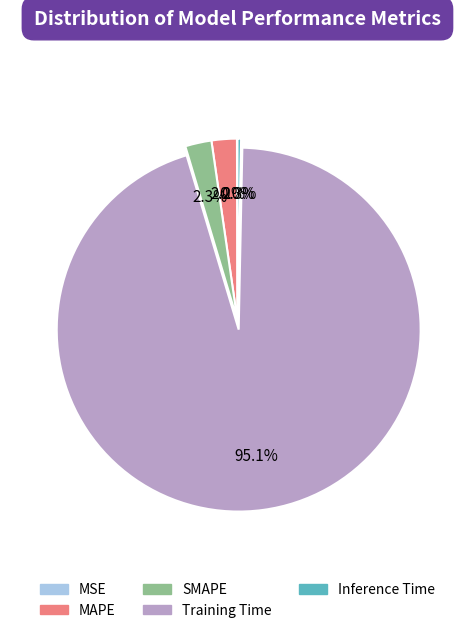

Is Training Time the majority of the pie?

Yes